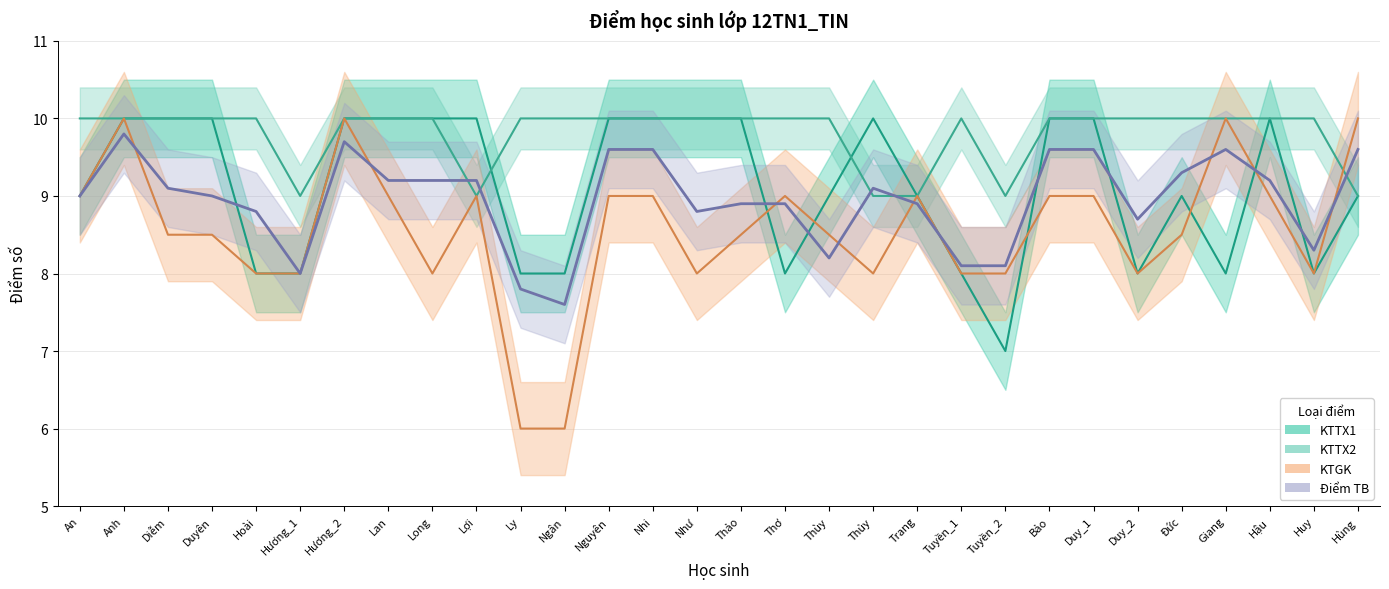

True or false: Điểm TB has more than 1 points higher than both neighbors.

True